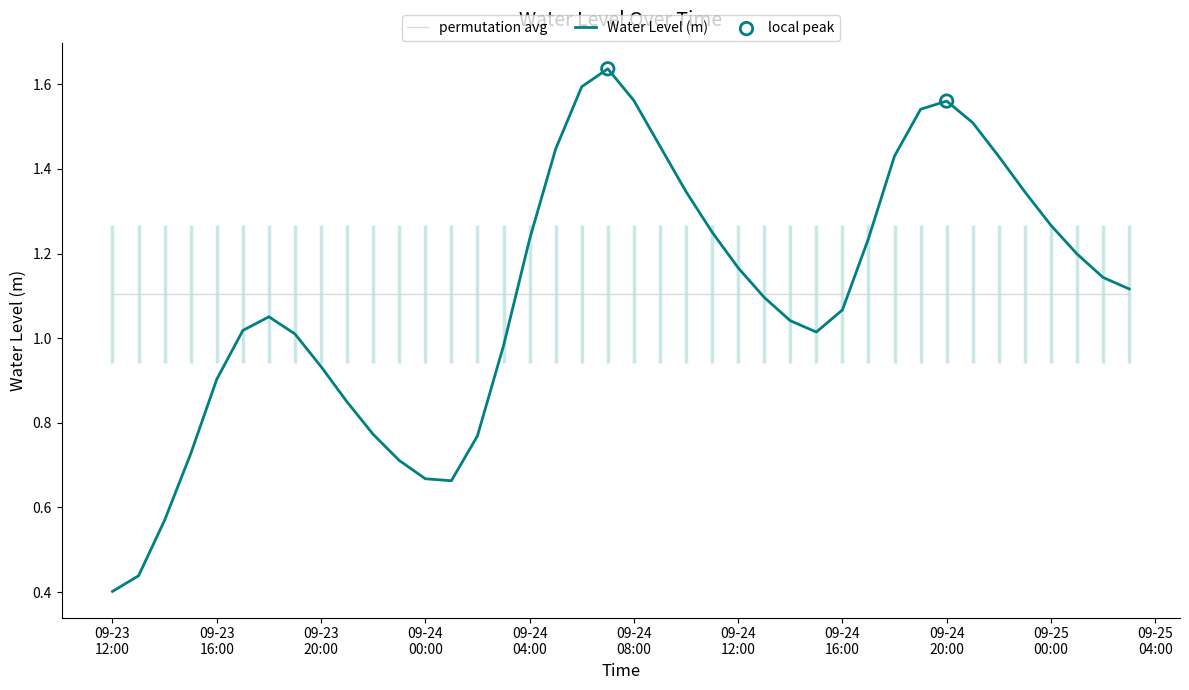

What is the change in value from 2023-09-24 18:00:00 to 2023-09-25 01:00:00?

-0.2